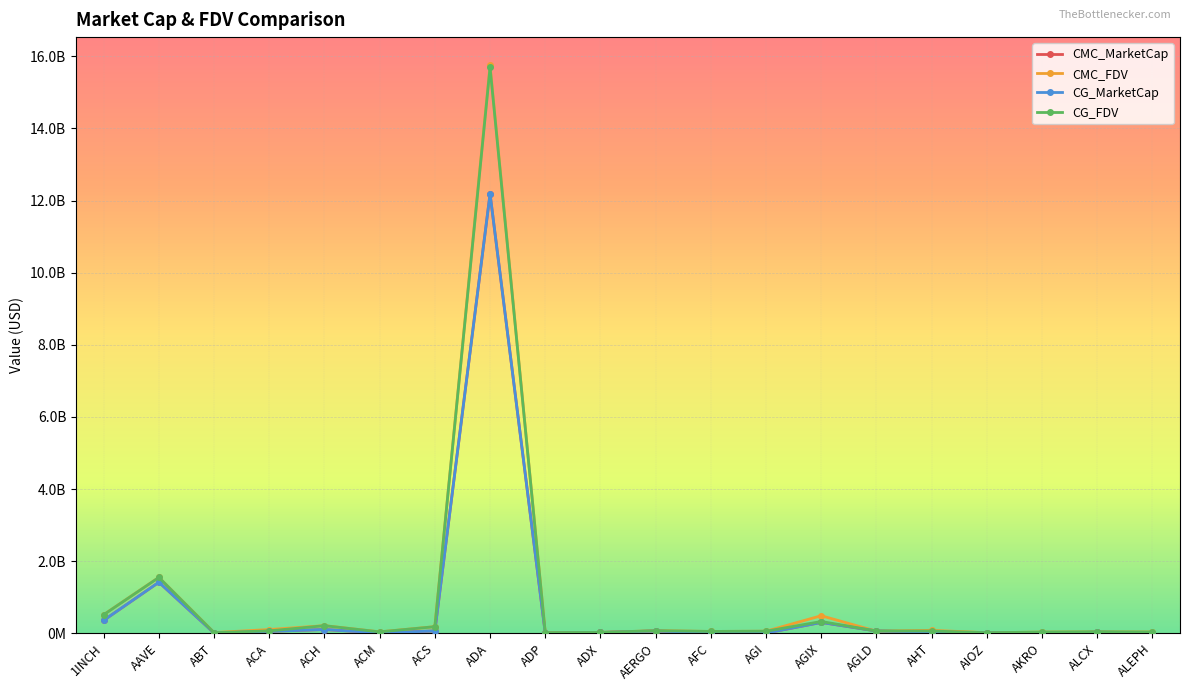

What is the greatest value displayed?

15743379230.7